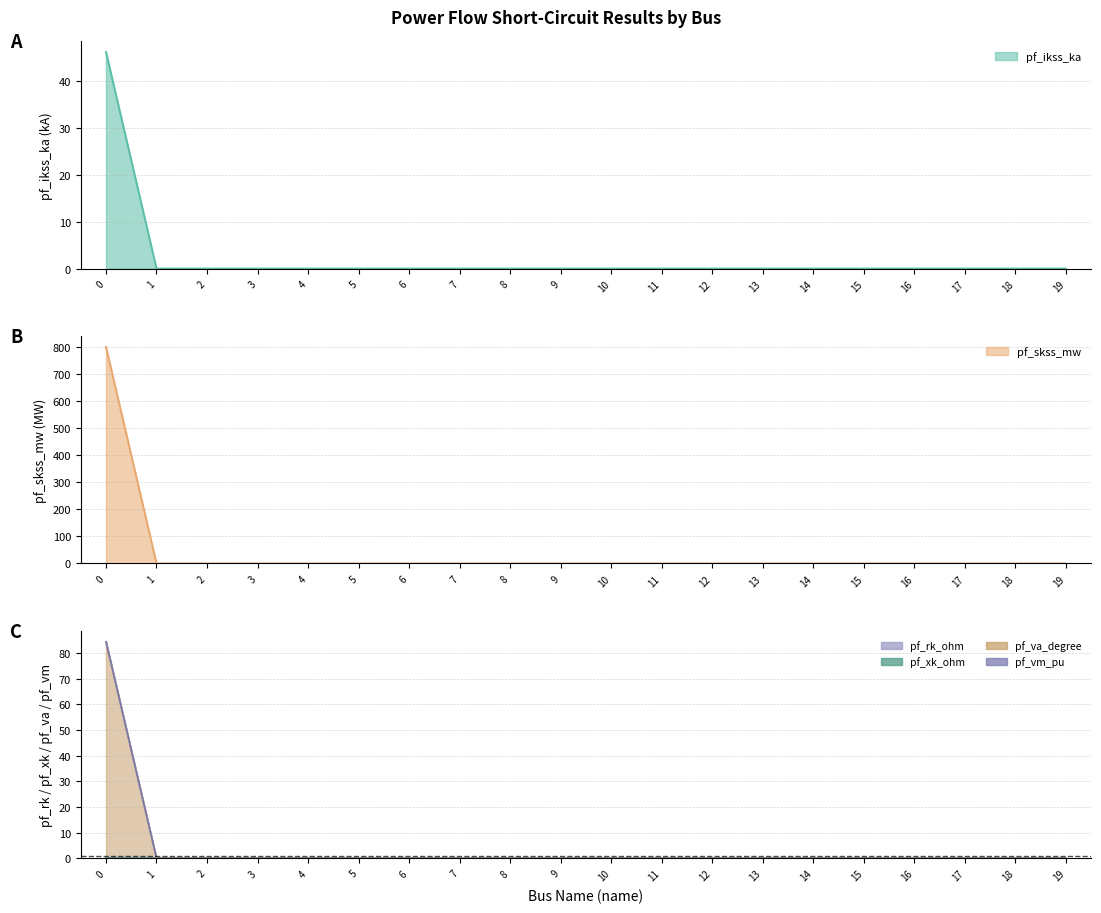

True or false: pf_skss_mw and pf_ikss_ka intersect in this chart.

False